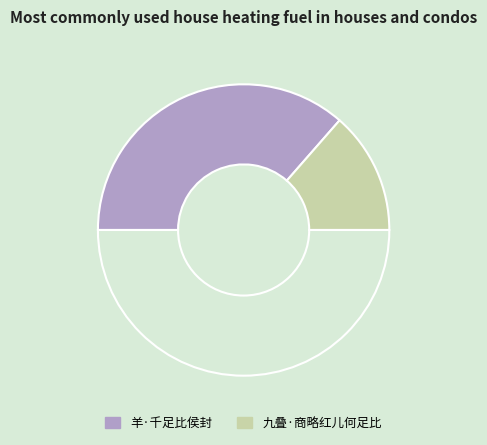

To the nearest percent, what is the average slice percentage?

50%